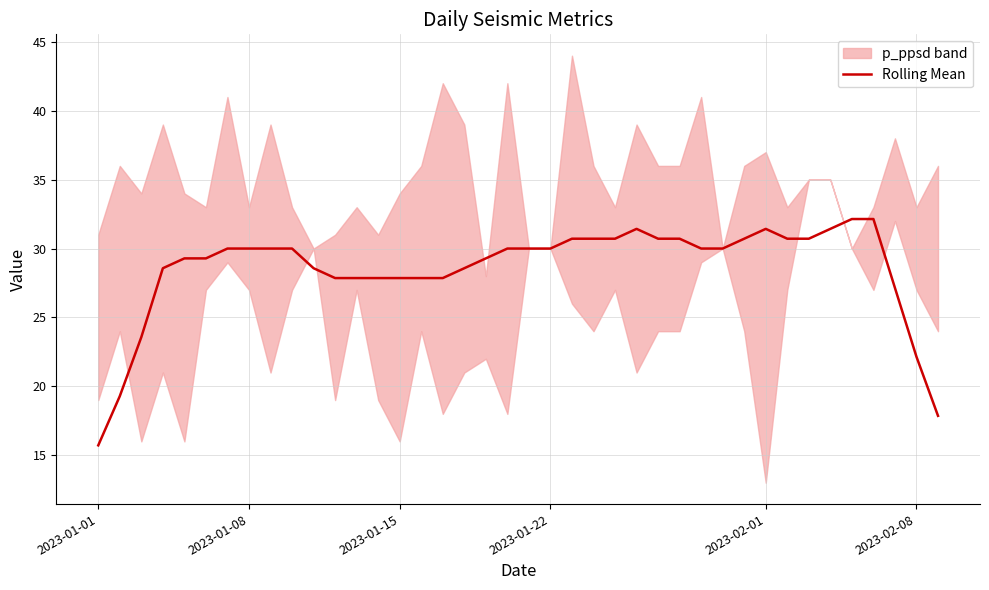

How many values are below 29?

15